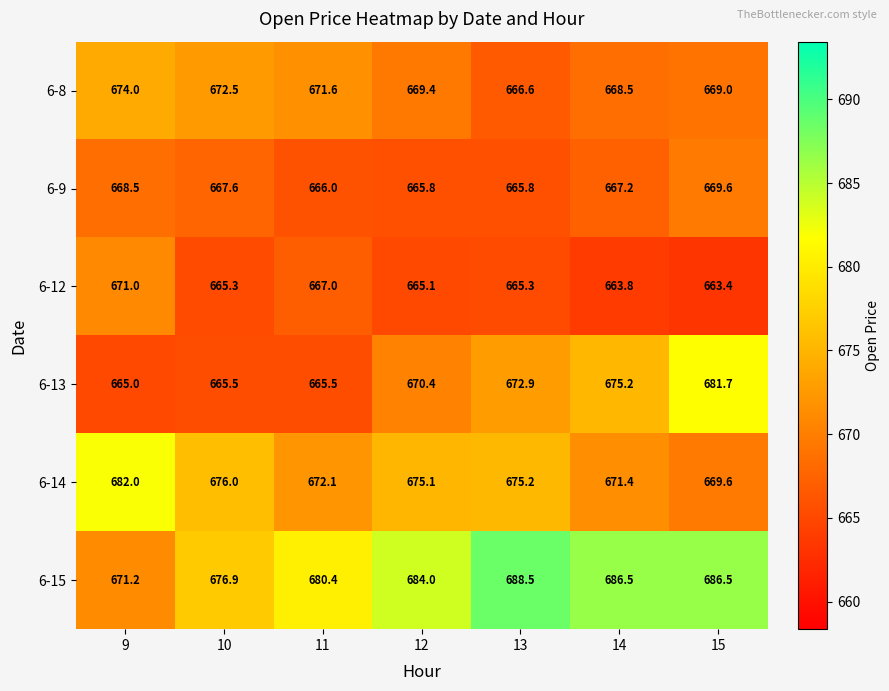

Where is 6-15 nearest to the value 679?

11